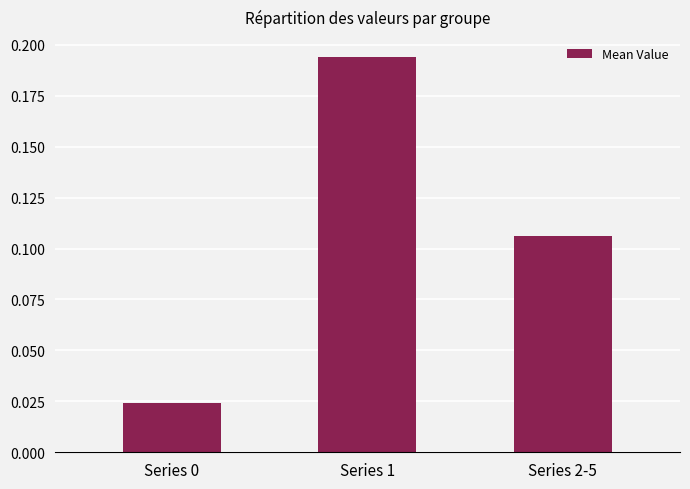

Which label corresponds to the largest value in the chart?

Series 1